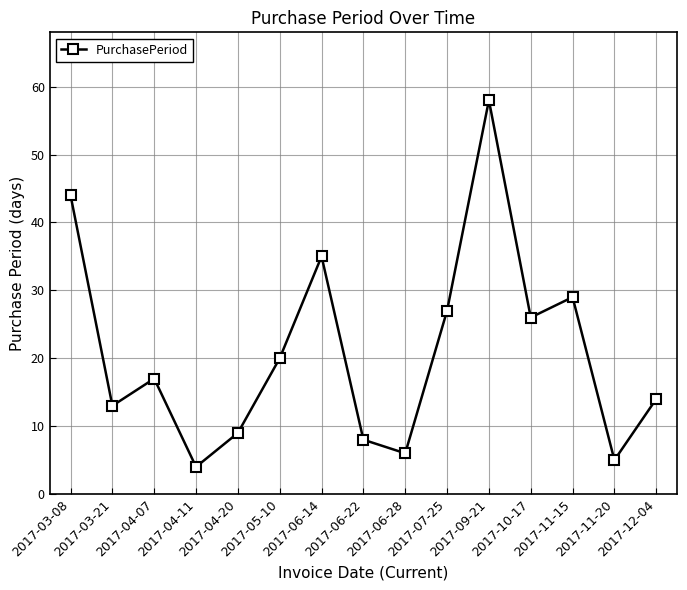

Approximately how many times larger is the value at 2017-03-08 compared to 2017-12-04?

3.1